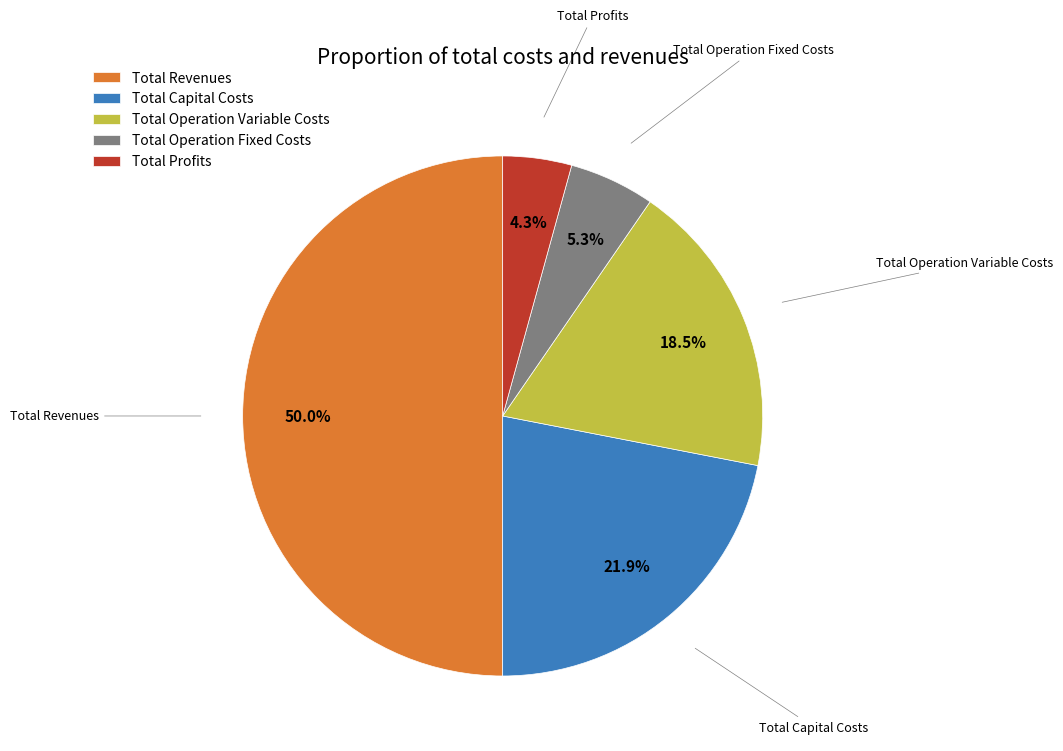

What is the smallest slice in the pie chart?

Total Profits